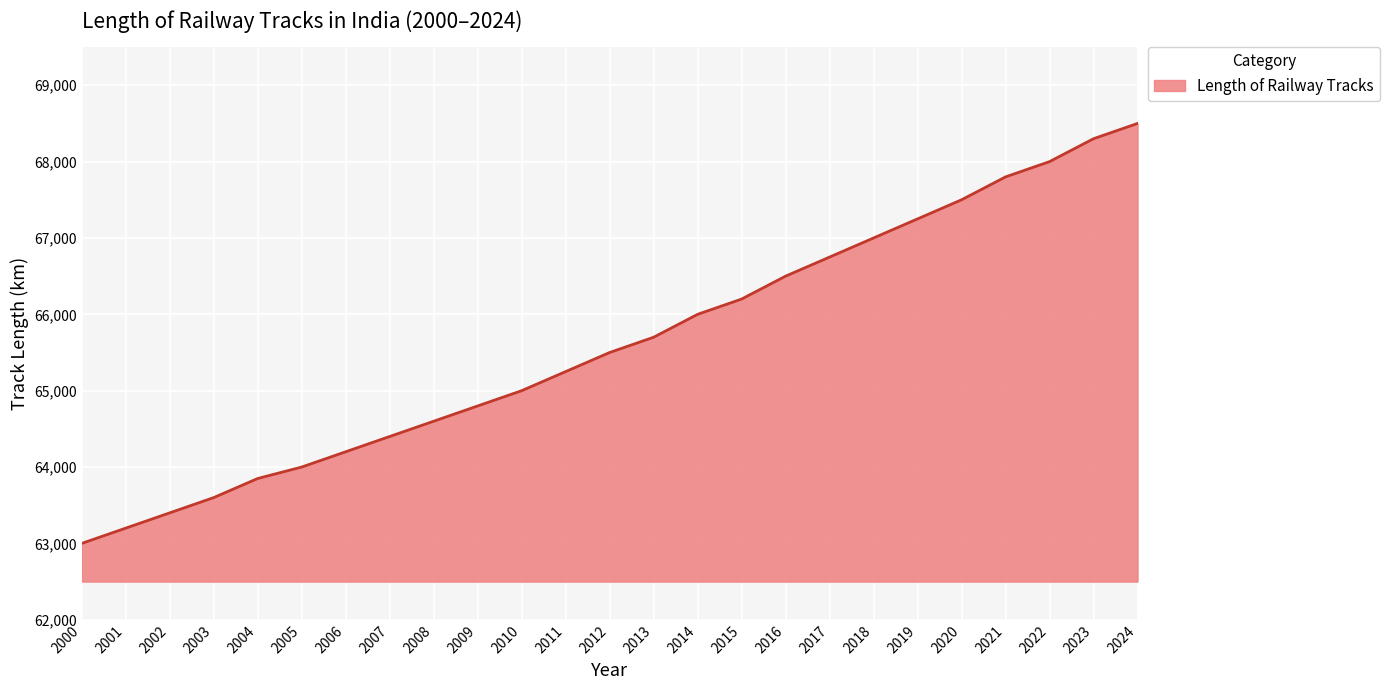

What is the change in value from 2006 to 2023?

+4100